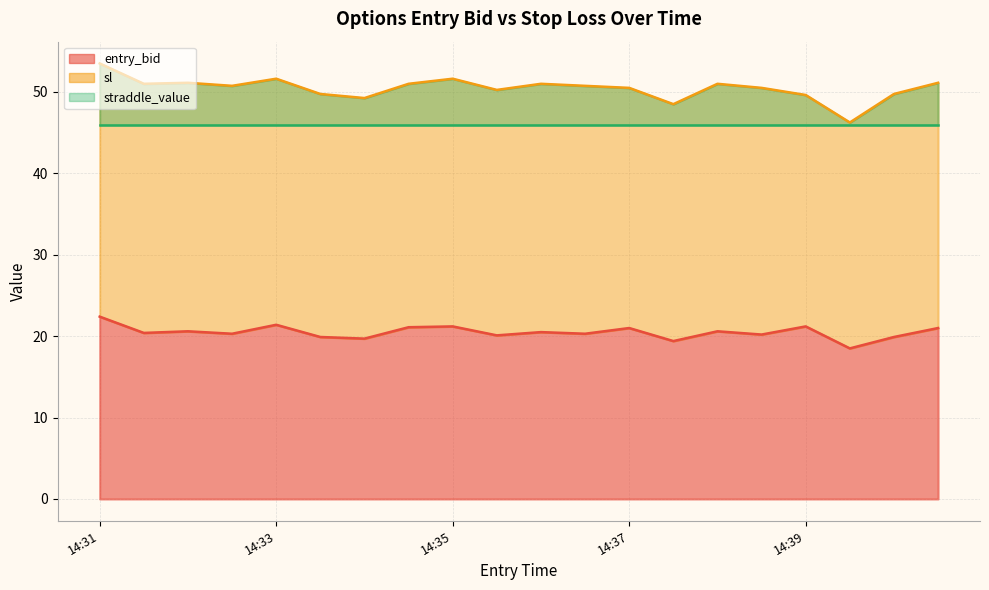

Which series has the largest range (max minus min)?

sl